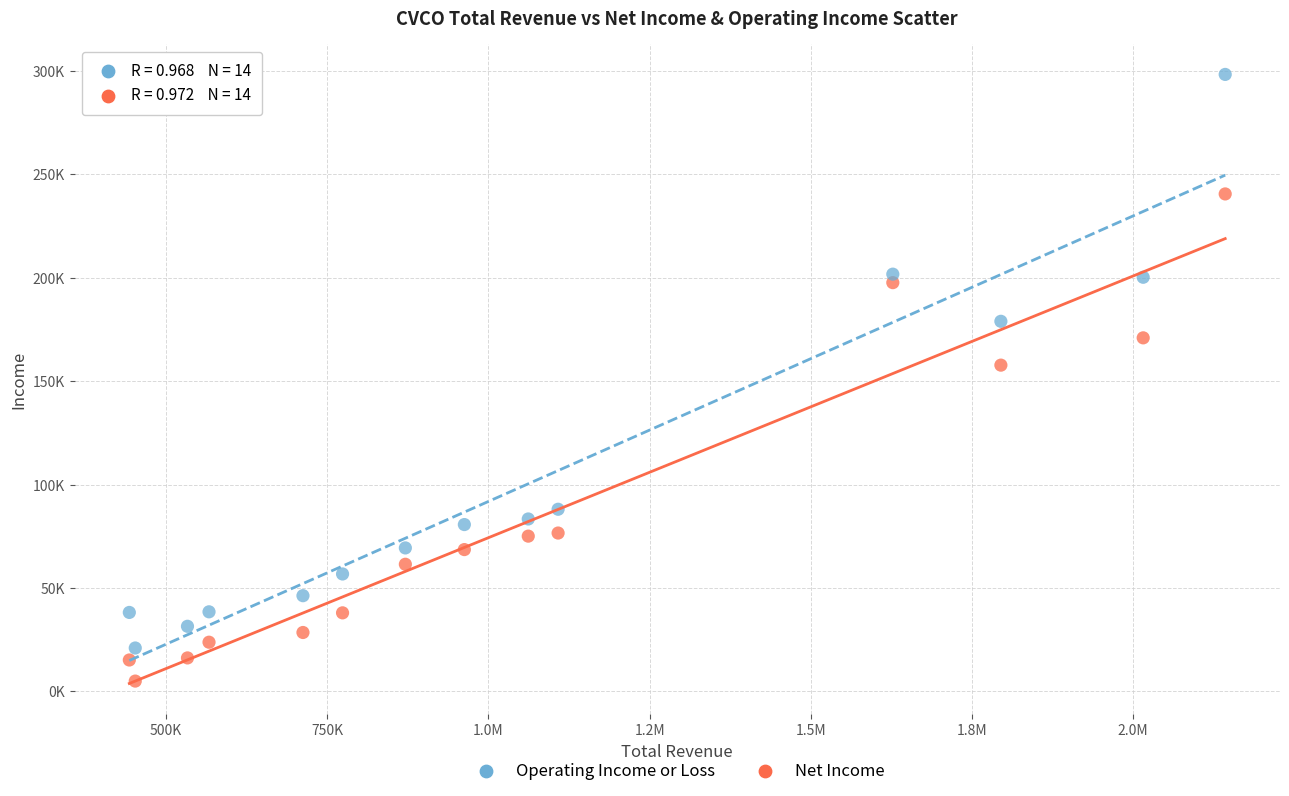

Which series reaches the minimum Y coordinate?

Net Income